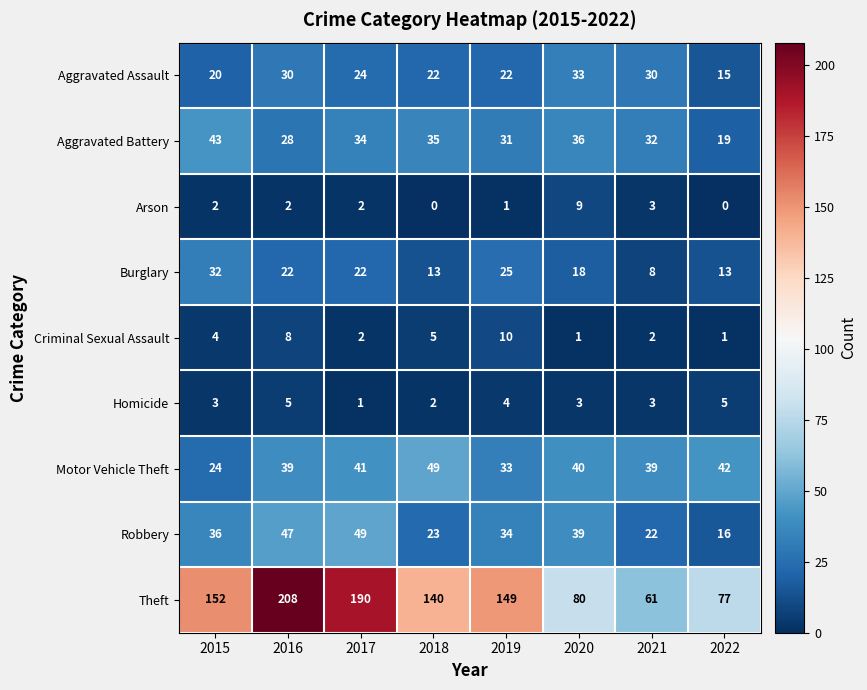

True or false: Aggravated Assault has a value of 9 at 2021.

False